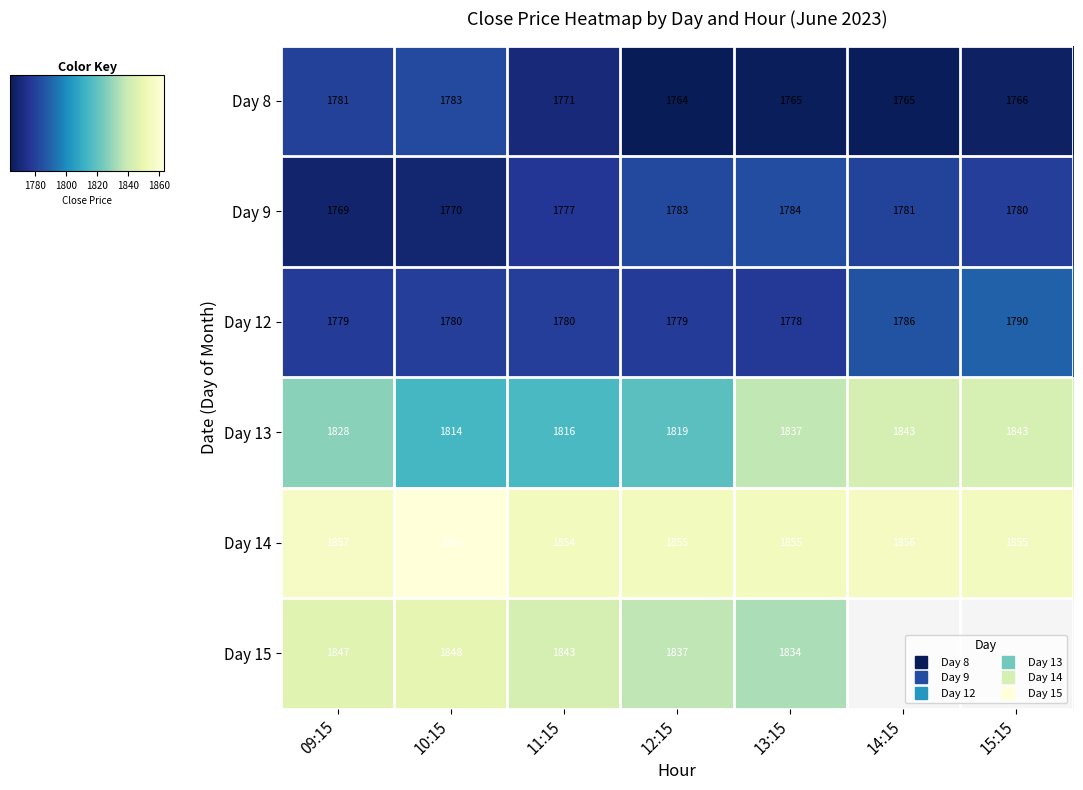

Which category has the highest value in the Day 14 series?

10:15